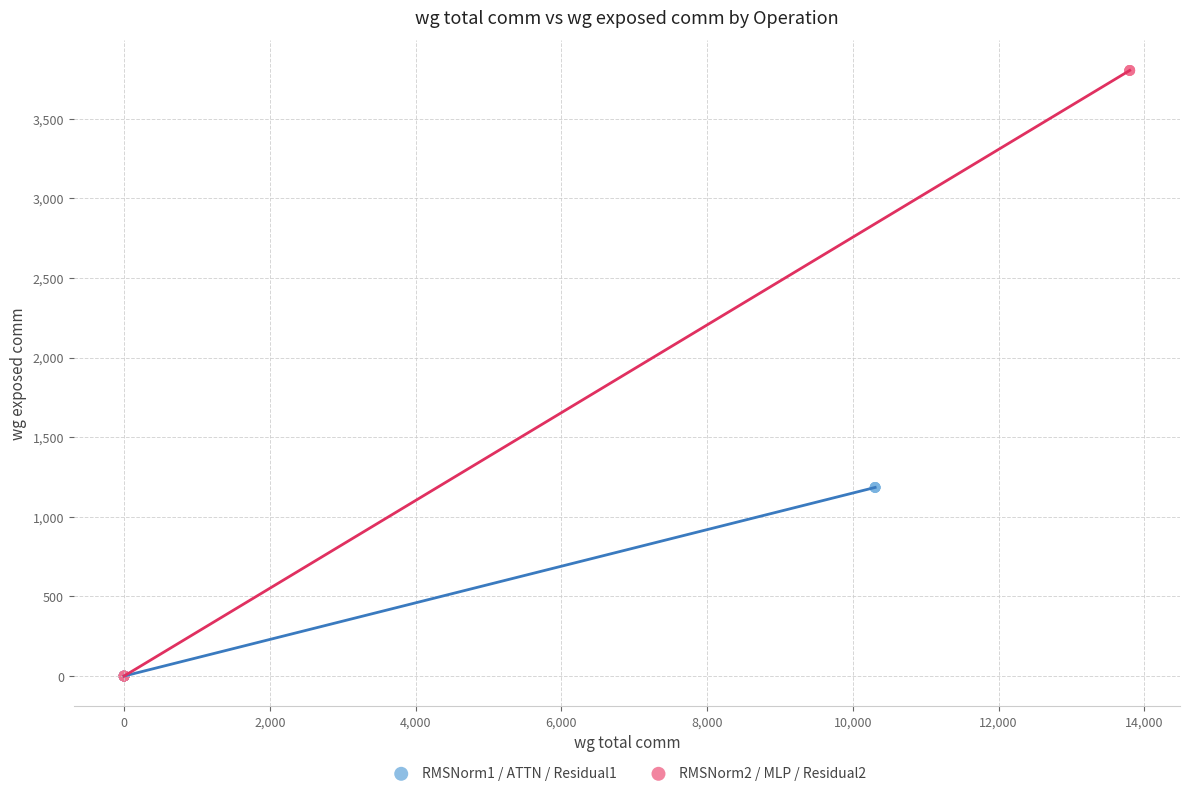

Which series has the largest Y range (max minus min)?

RMSNorm2 / MLP / Residual2